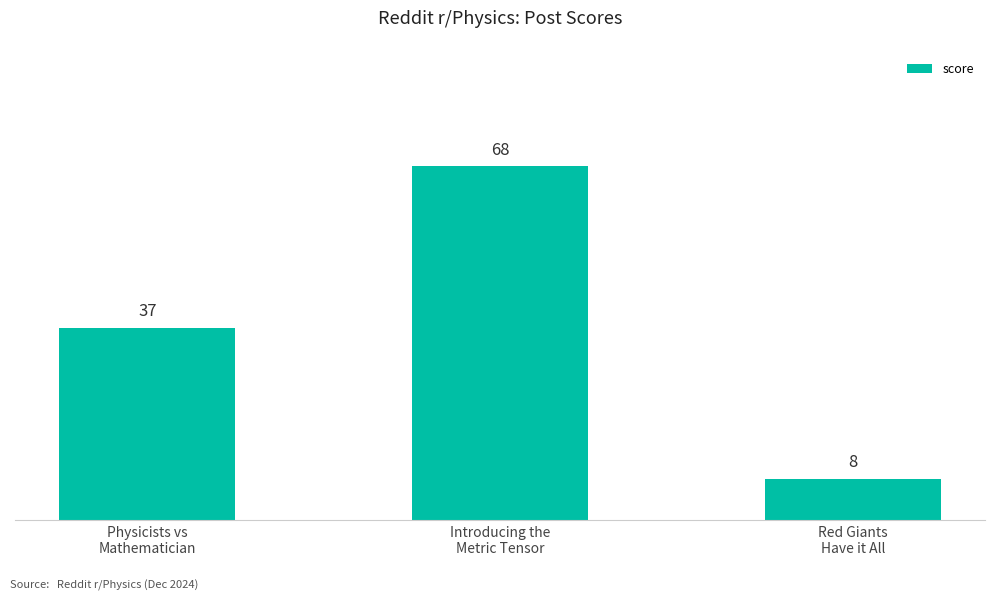

Rank the categories by value from highest to lowest.

Introducing the
Metric Tensor, Physicists vs
Mathematician, Red Giants
Have it All